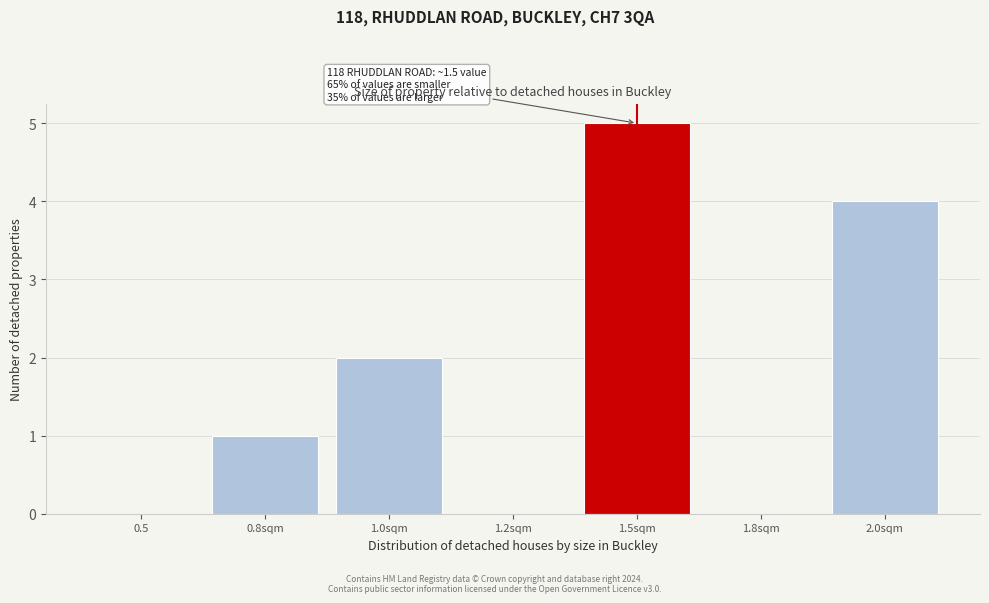

Reading right to left, list all the values displayed in this chart.

2.0sqm=4	1.8sqm=0	1.5sqm=5	1.2sqm=0	1.0sqm=2	0.8sqm=1	0.5=0